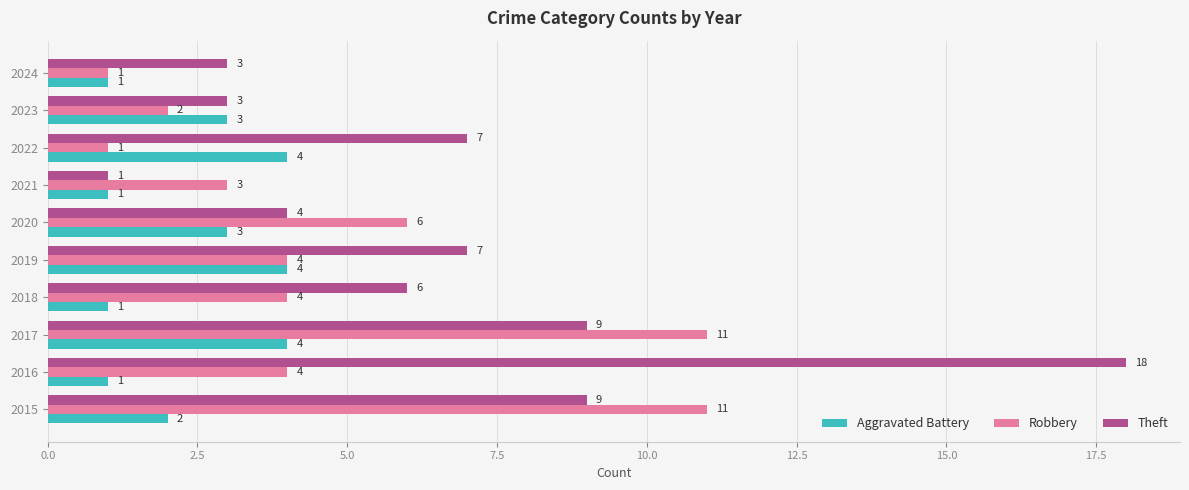

The value of Aggravated Battery at 2018 is 0. True or false?

False